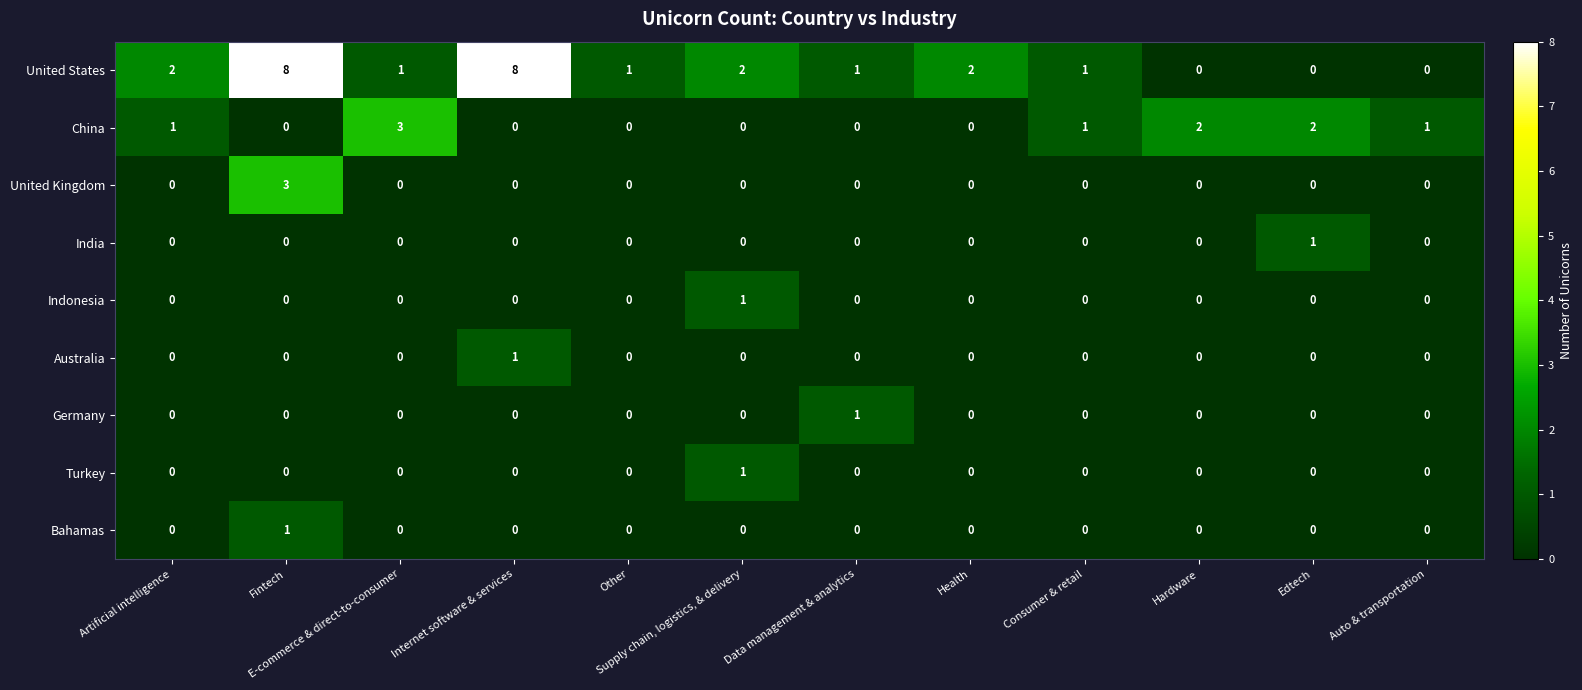

At which category is the sum across all series the highest?

Fintech